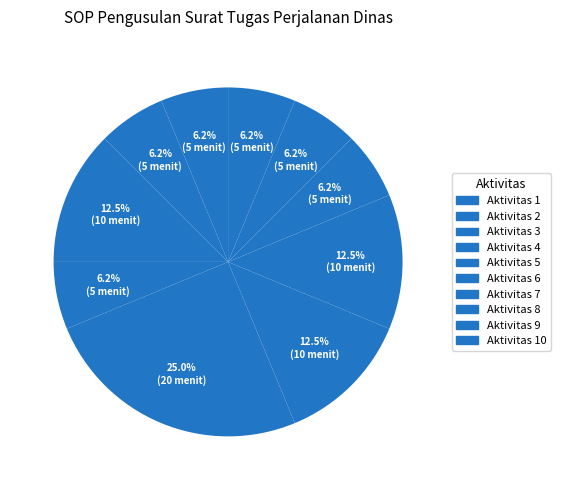

What is the largest slice in the pie chart?

Aktivitas 5